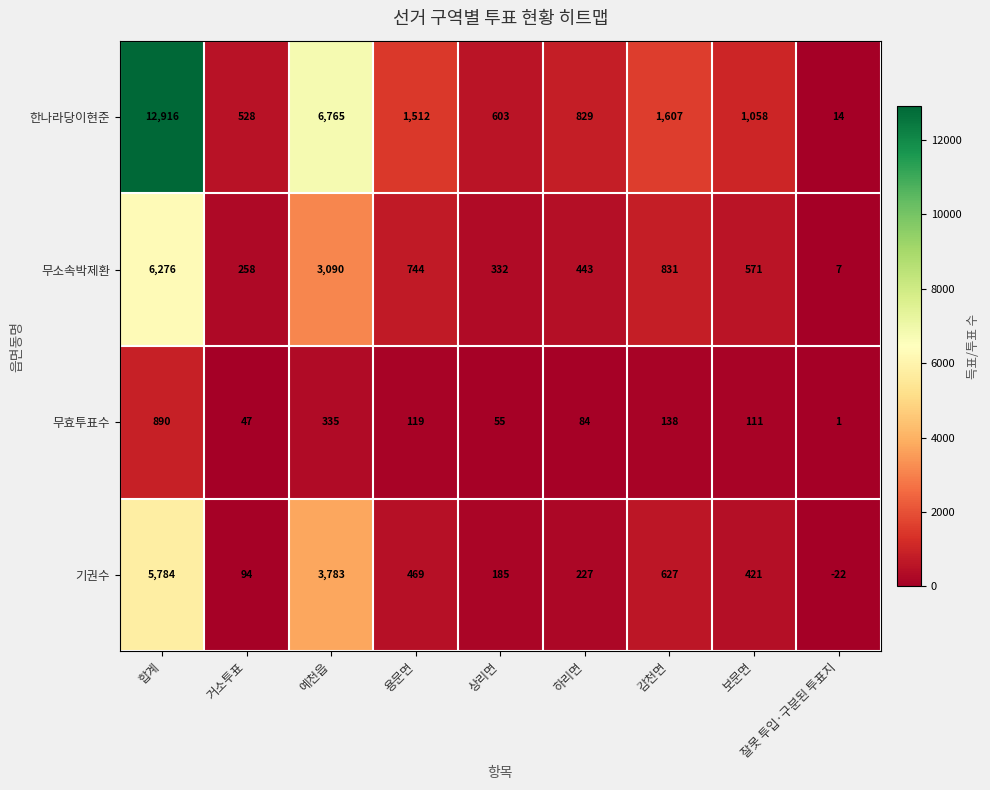

What is the average value of the 기권수 series?

1285